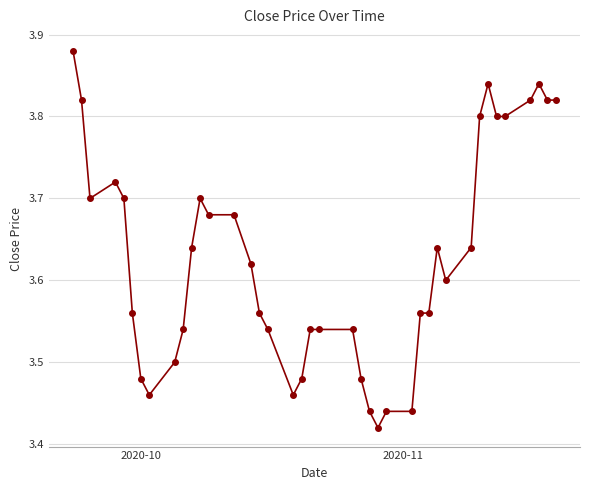

What is the sum of all values?

145.1